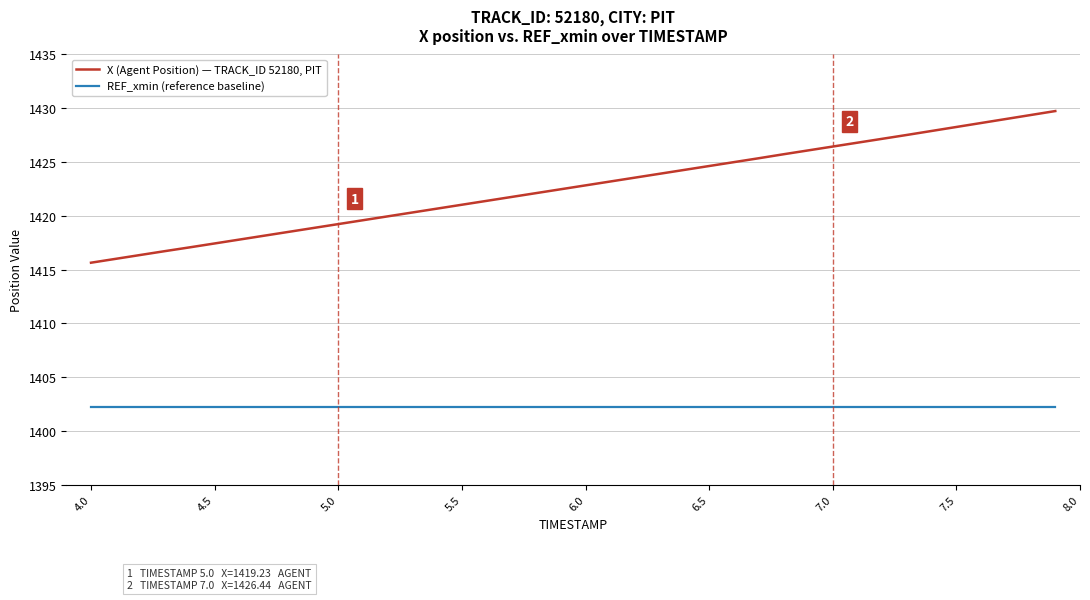

Which series has the largest total across all categories?

X (Agent Position) — TRACK_ID 52180, PIT